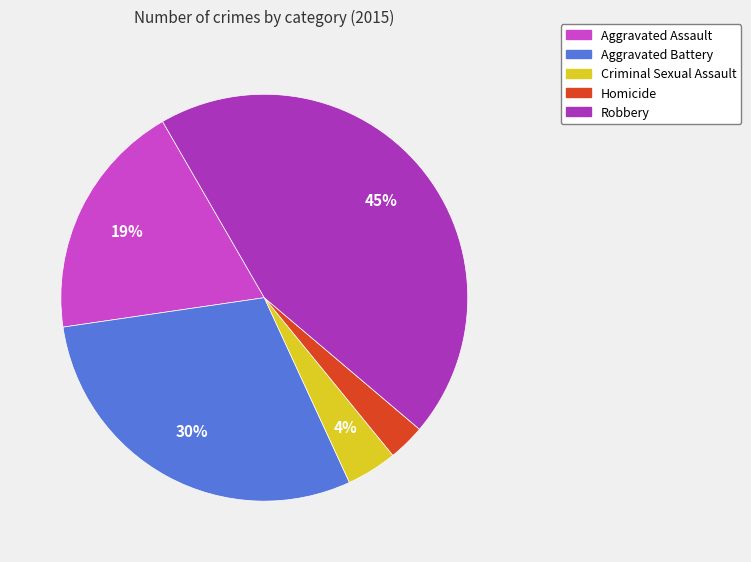

Which category has the smallest portion of the pie?

Homicide